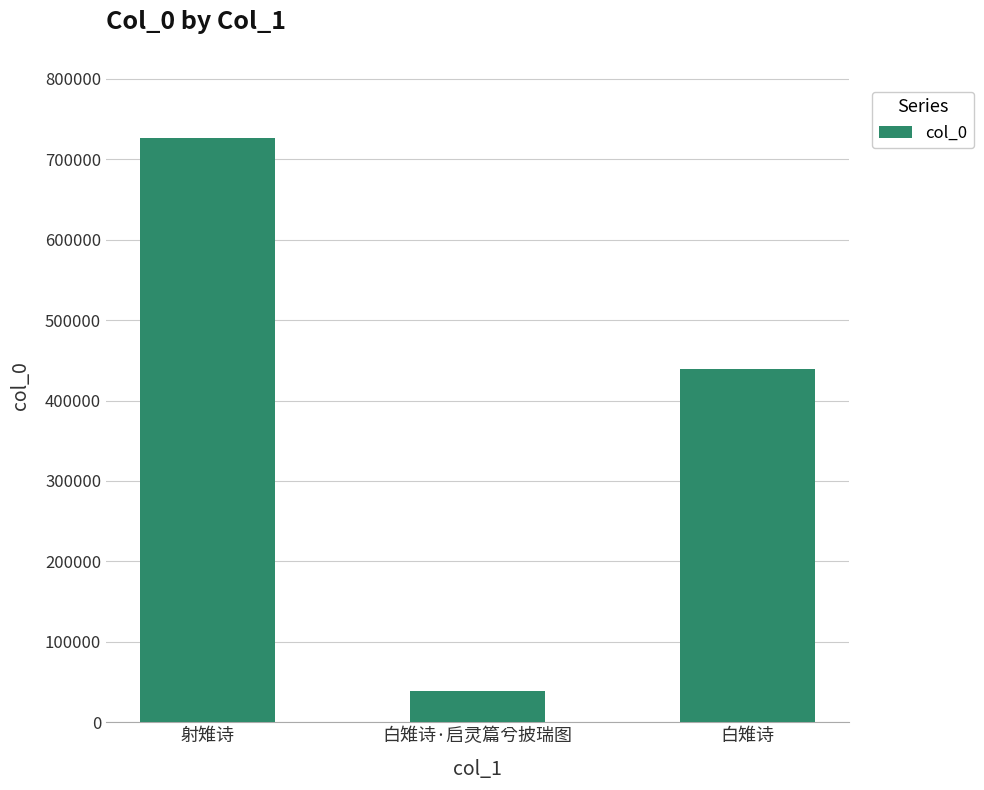

What is the maximum value shown in the chart?

727055